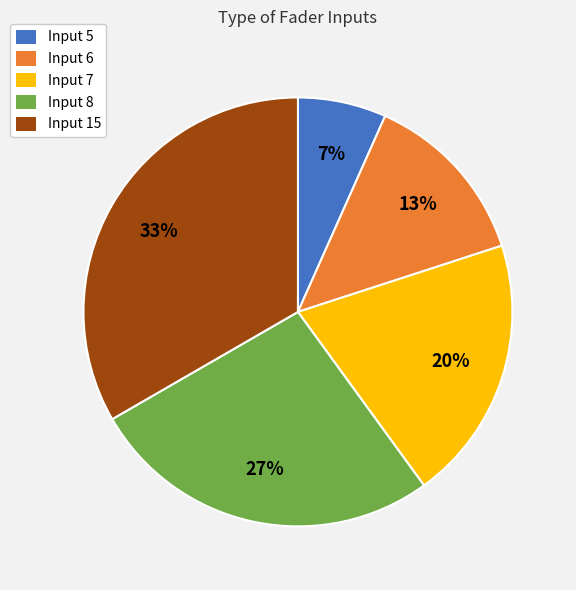

What is the largest slice in the pie chart?

Input 15